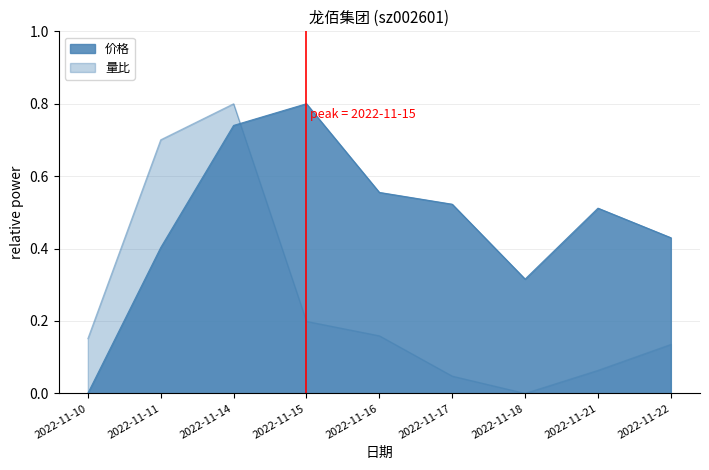

Rank the series at 2022-11-11 from highest to lowest value.

量比, 价格